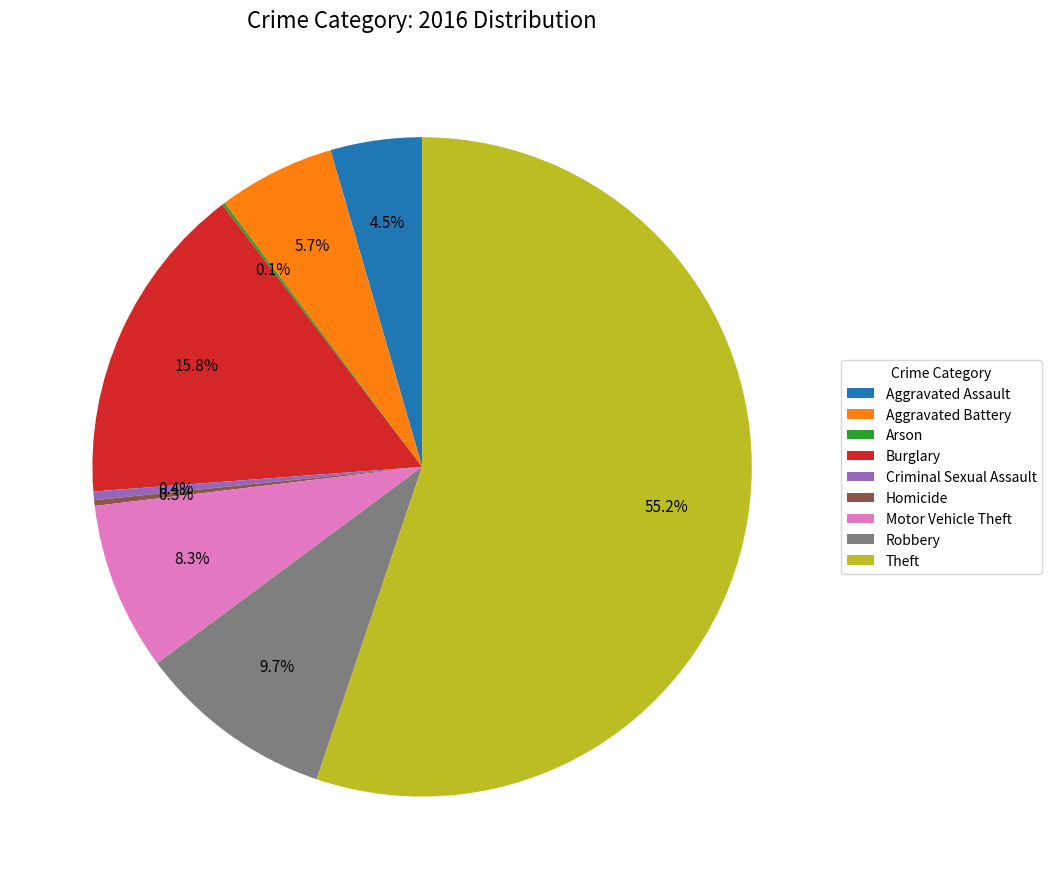

What percentage is NOT represented by Robbery?

90.3%